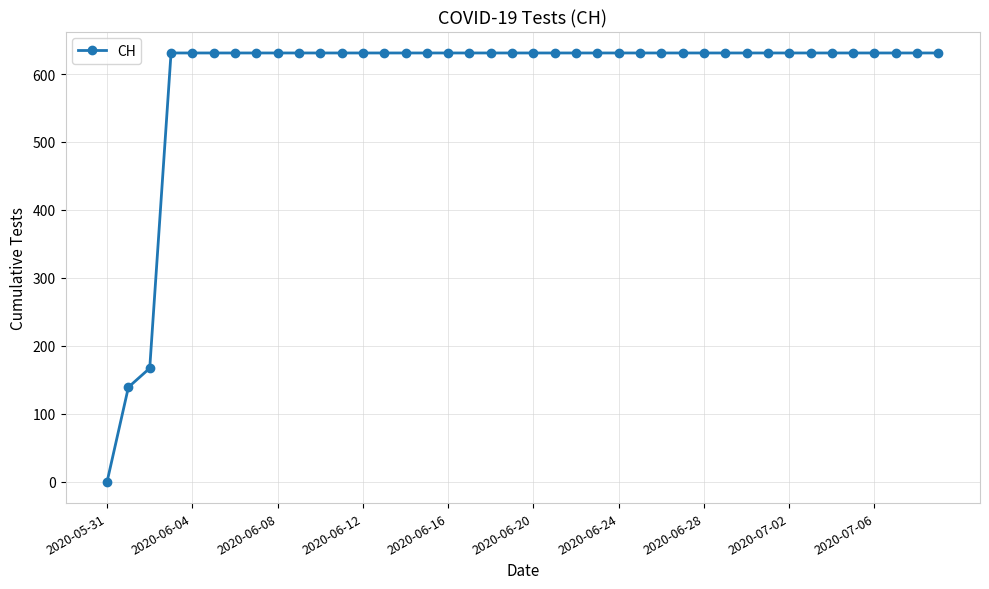

How many values are above zero?

39